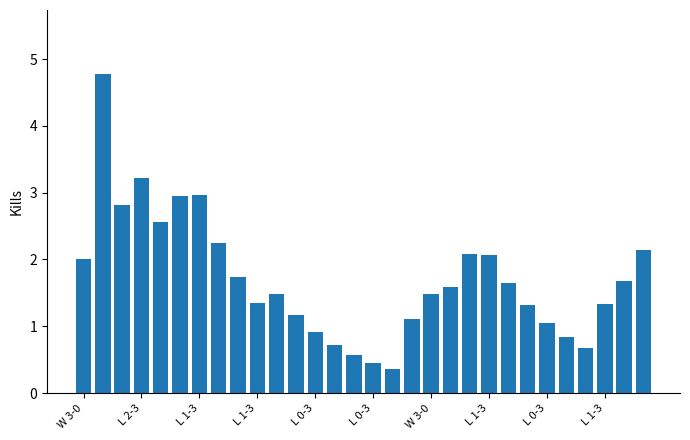

What is the value of the 12th bar from the left?

1.2